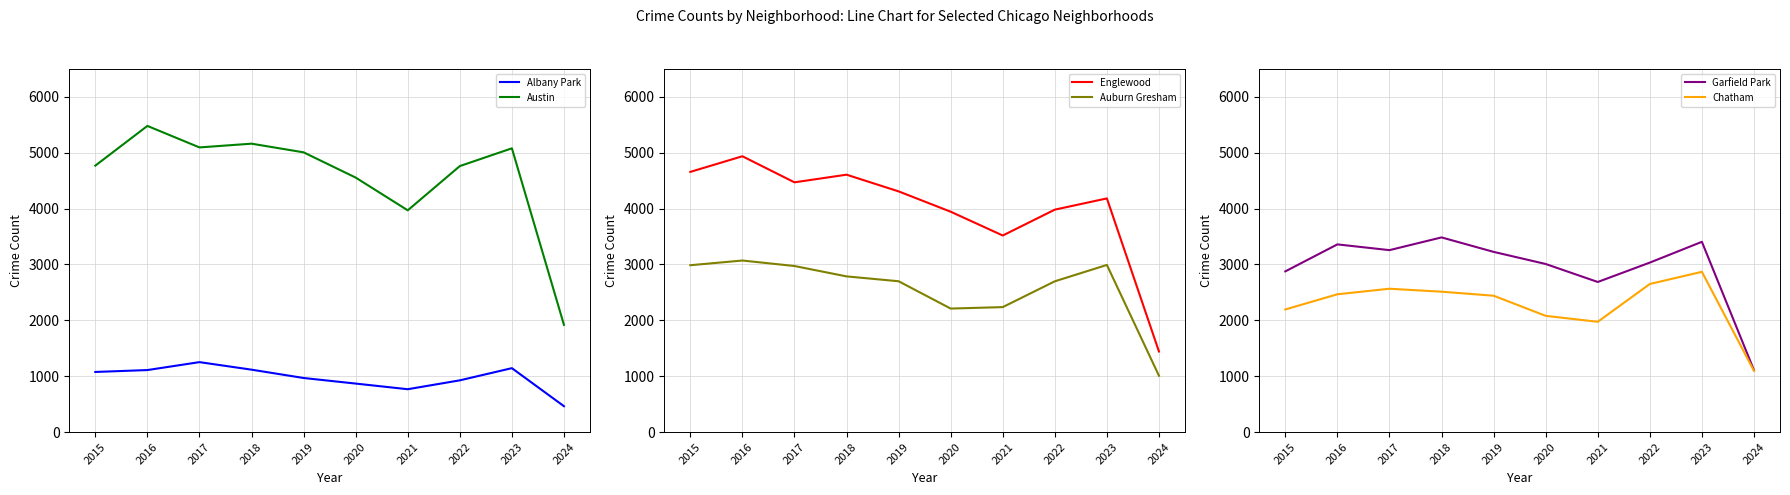

Rank the categories by Englewood value from lowest to highest.

2024, 2021, 2020, 2022, 2023, 2019, 2017, 2018, 2015, 2016